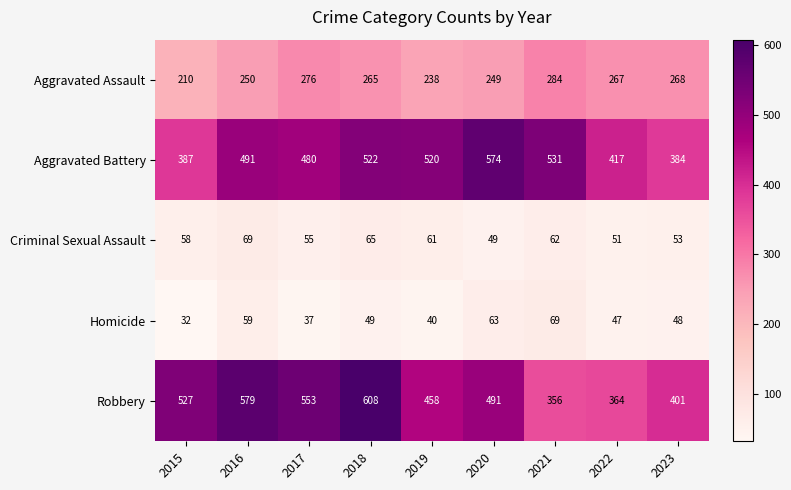

At which label does Aggravated Assault first exceed 265?

2017